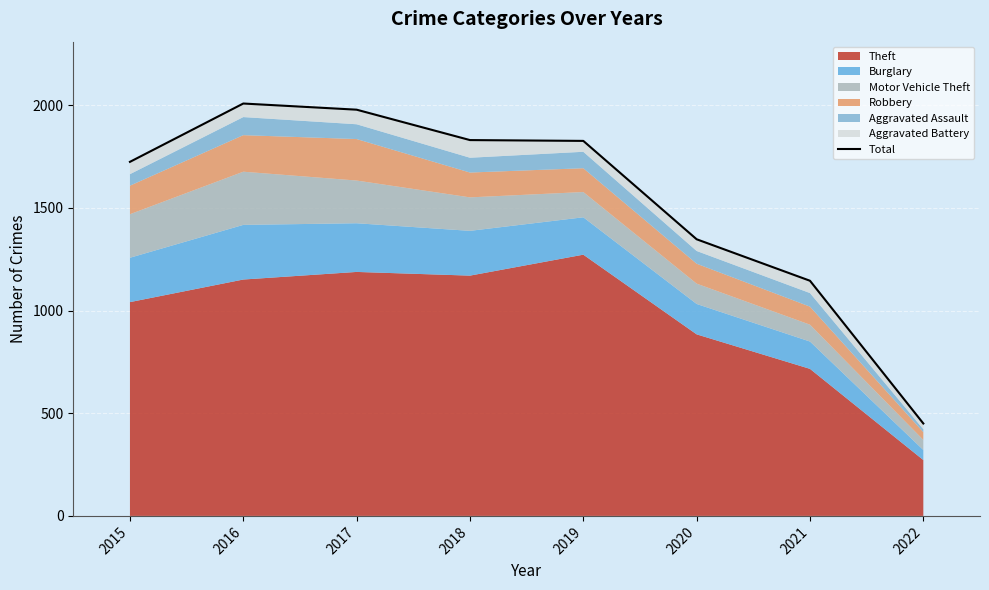

Where is the data nearest to the value 1229?

2021